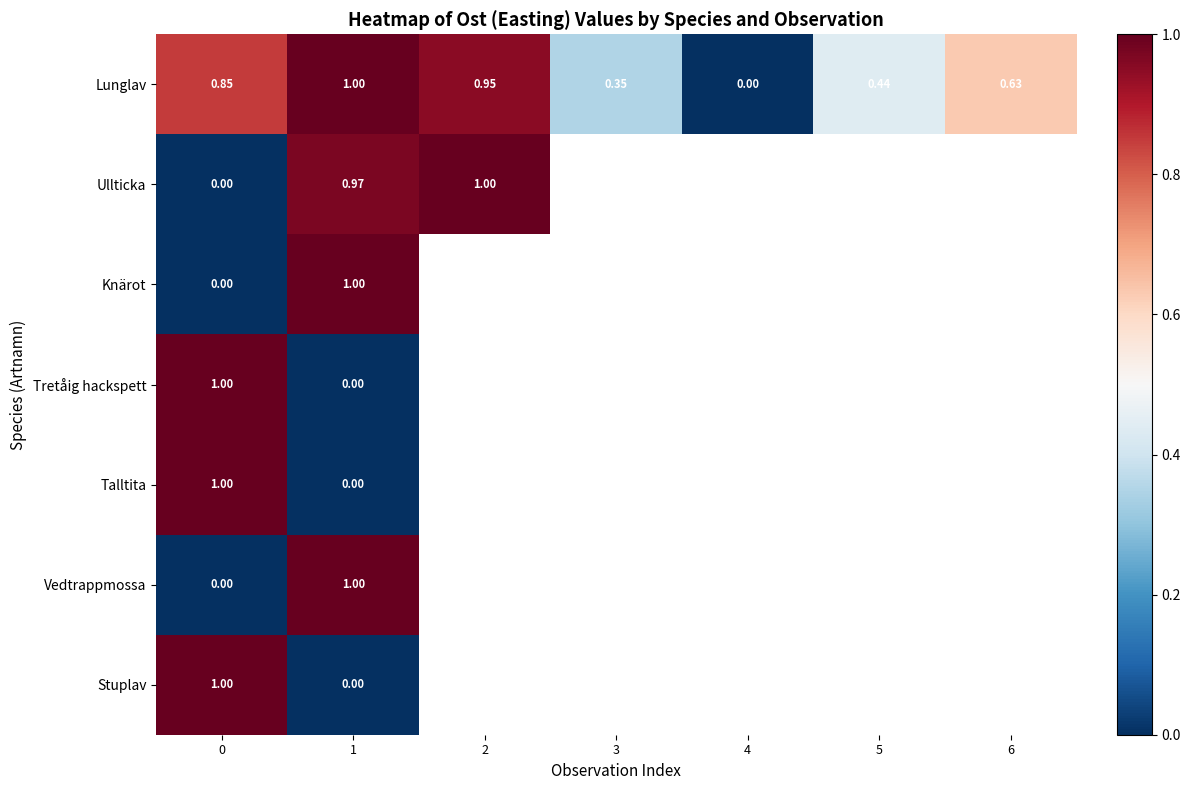

Between 2 and 6, which is larger?

2